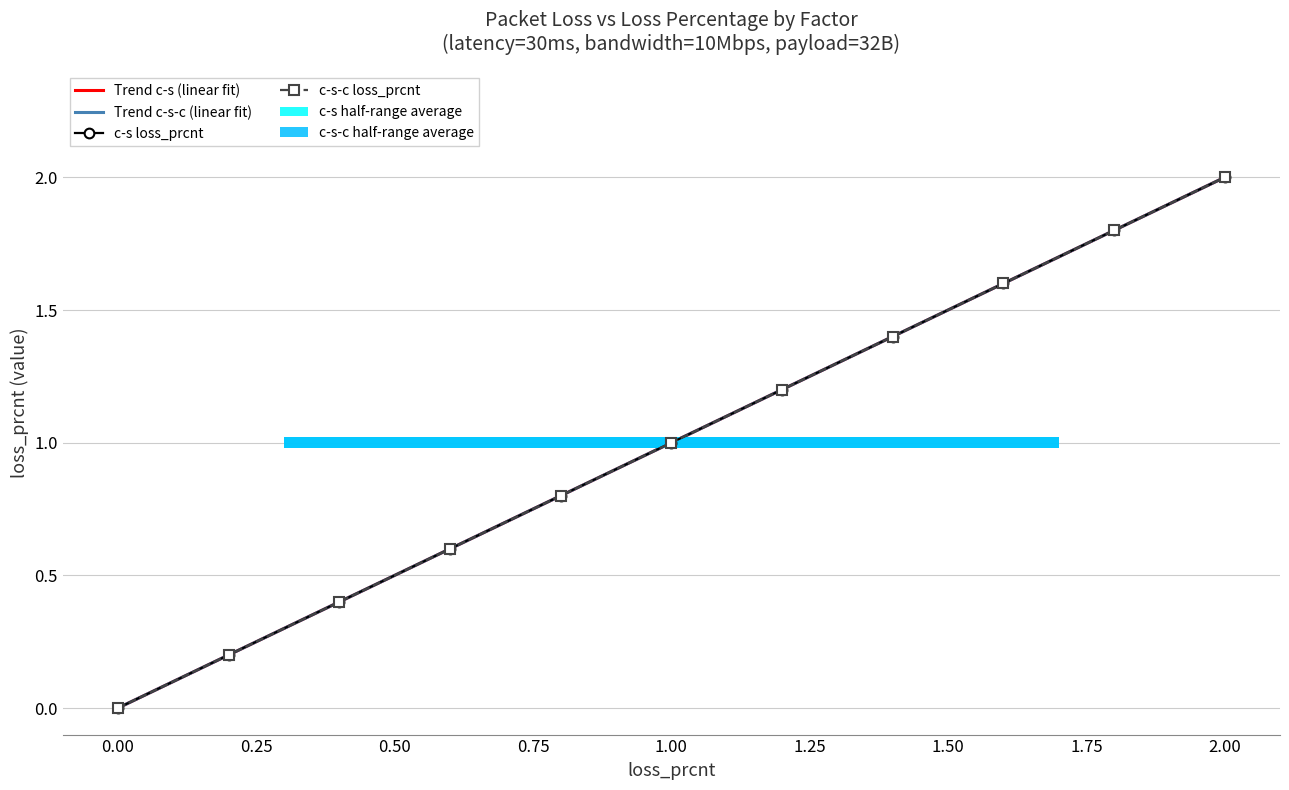

What is the difference between the maximum and second lowest values in the Trend c-s-c (linear fit) series?

1.8